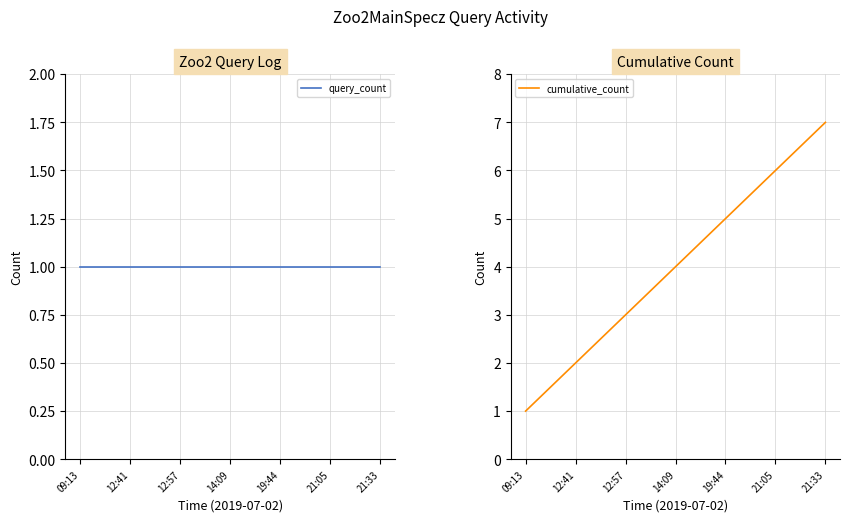

Which label corresponds to the largest value in the chart?

21:33